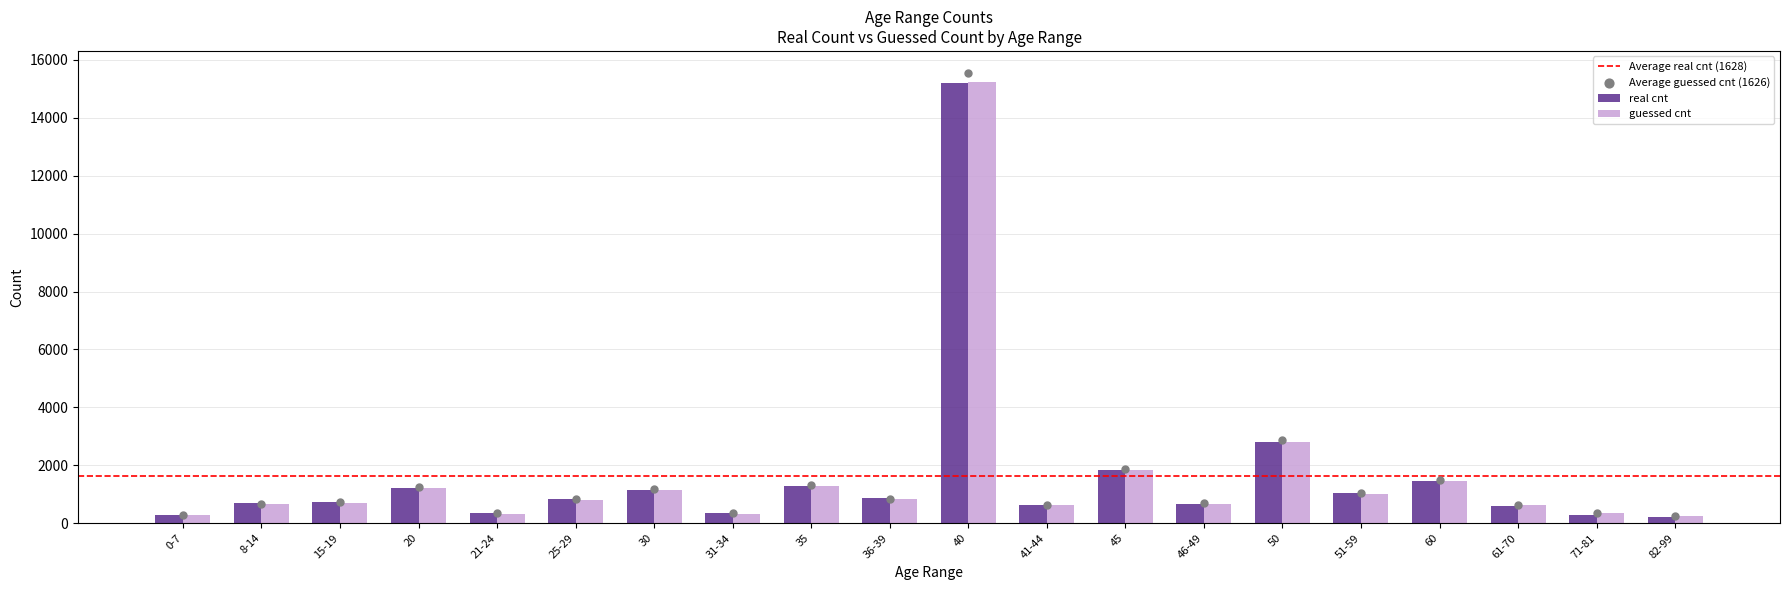

At how many categories does at least one series exceed 8940?

1